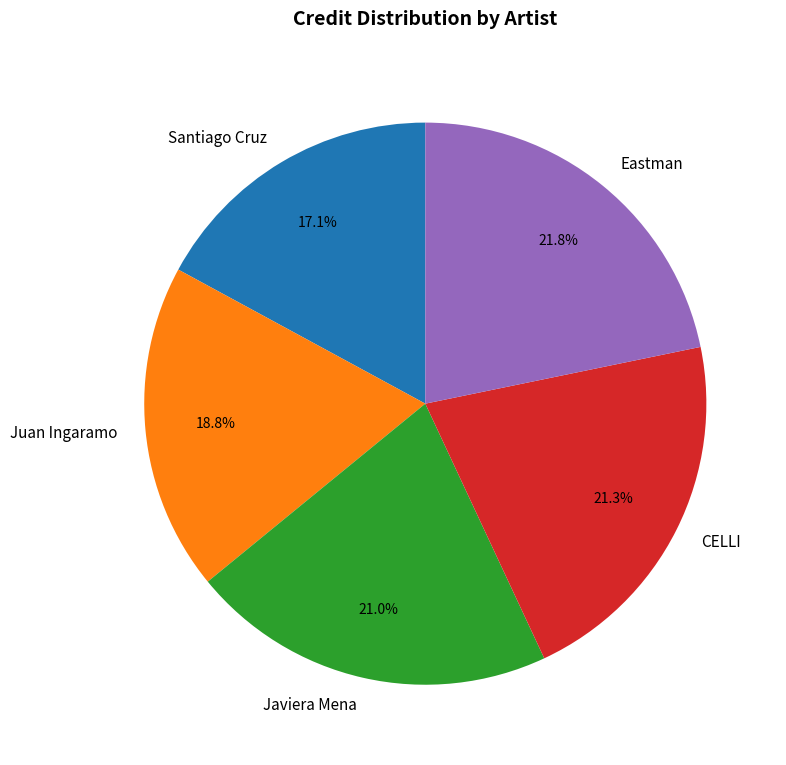

The CELLI slice represents 32% of the pie. True or false?

False